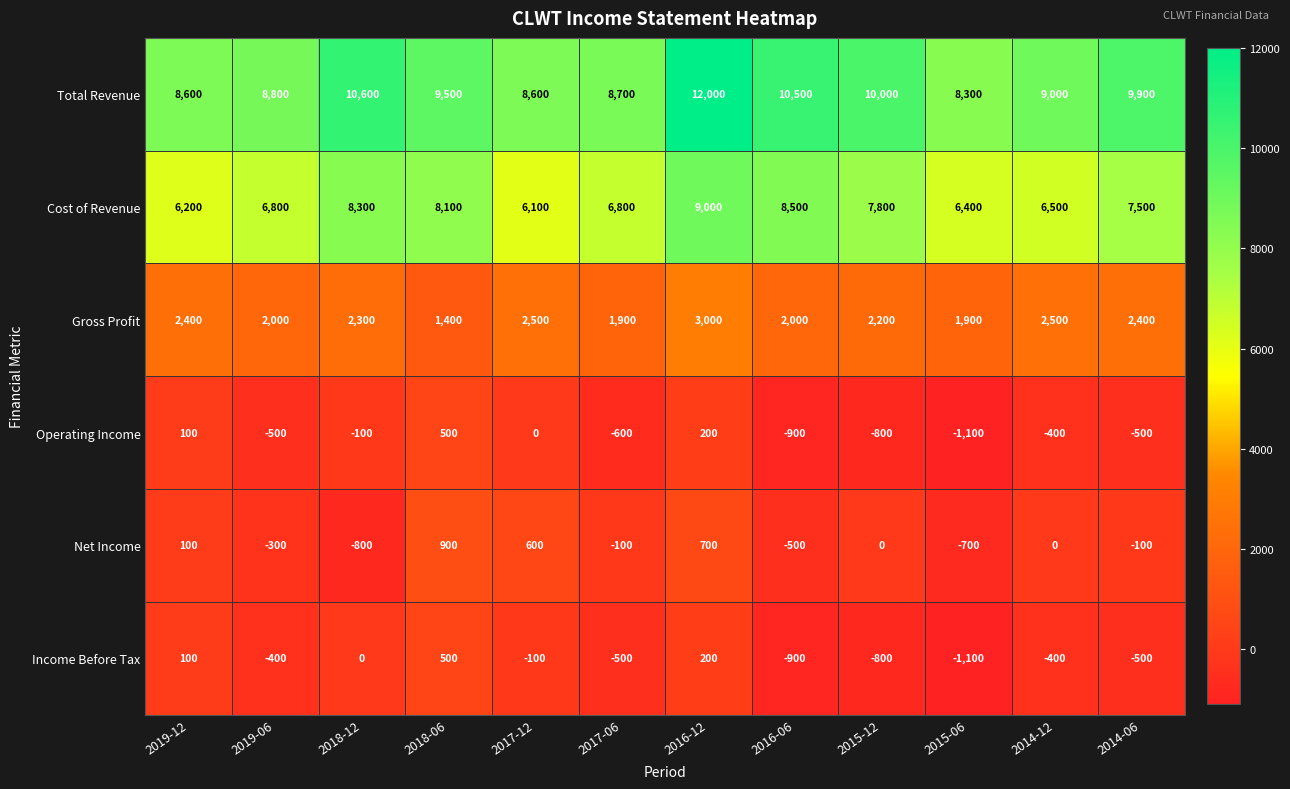

What is the minimum value shown in the chart?

-1100